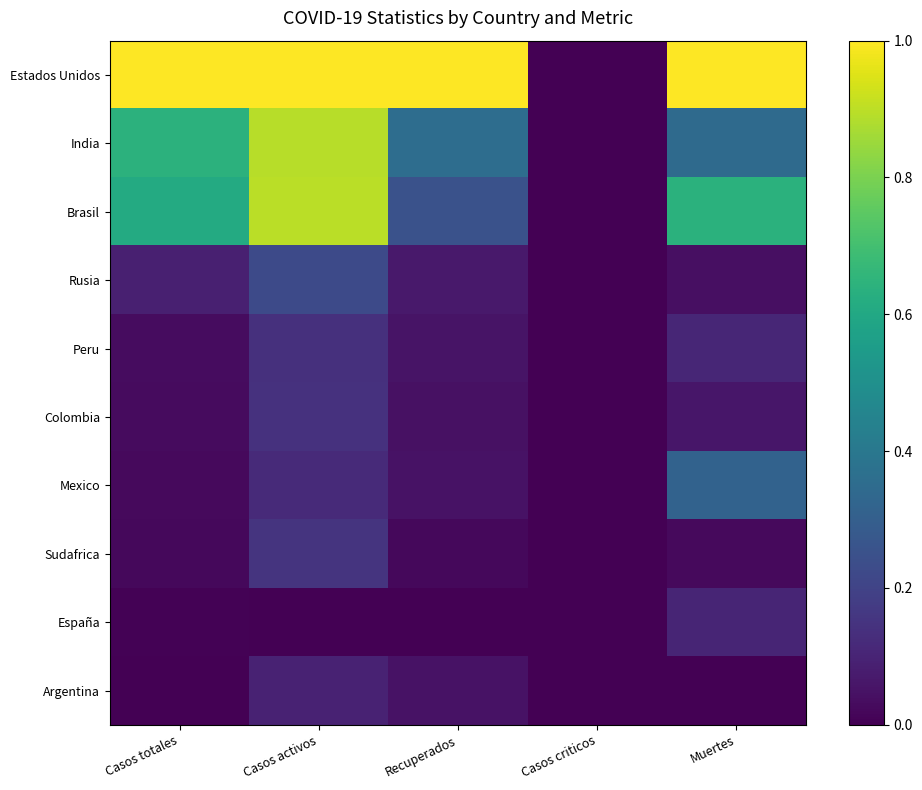

What is the greatest value displayed?

1.0